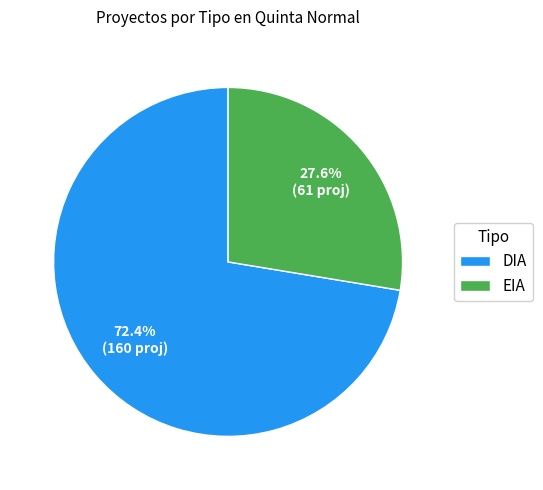

Is it true that DIA is 58% of the pie?

False